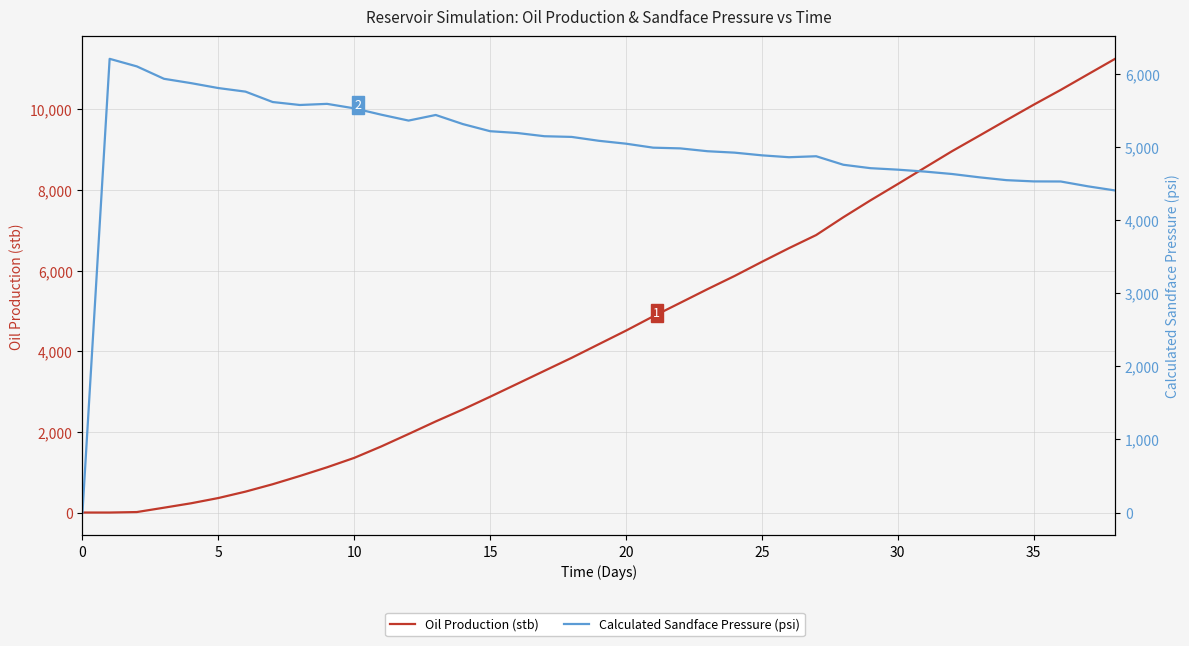

True or false: Calculated Sandface Pressure (psi) and Oil Production (stb) intersect in this chart.

True